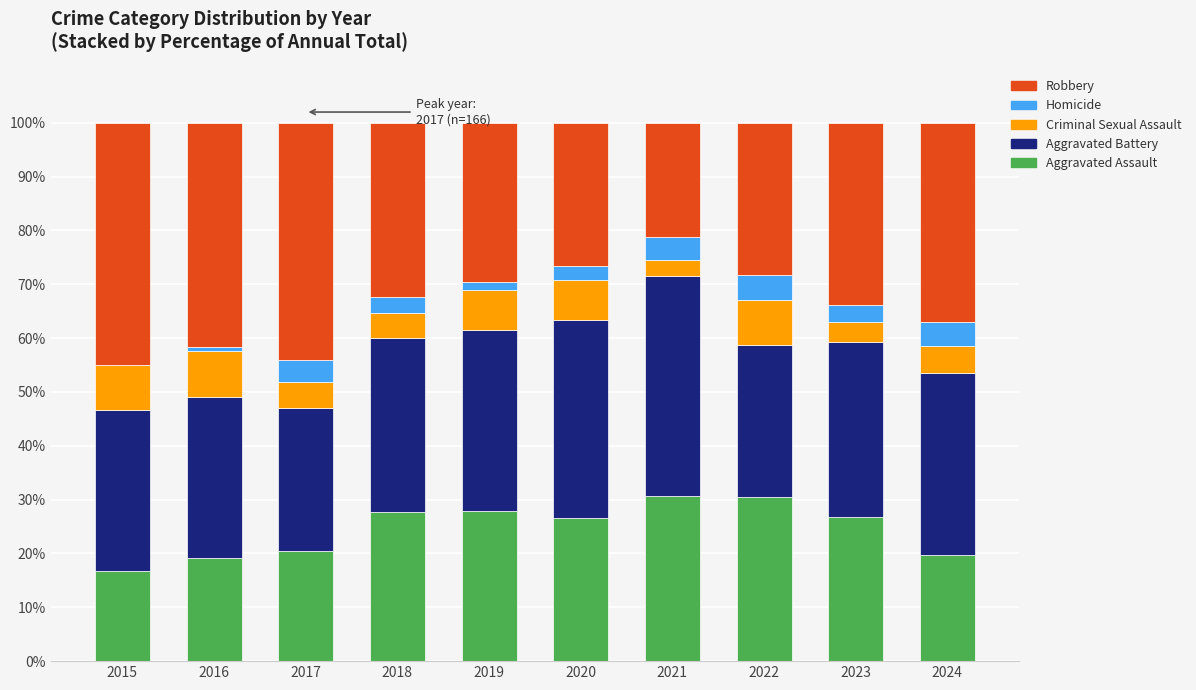

The value of Aggravated Assault at 2023 is 16.4. True or false?

False